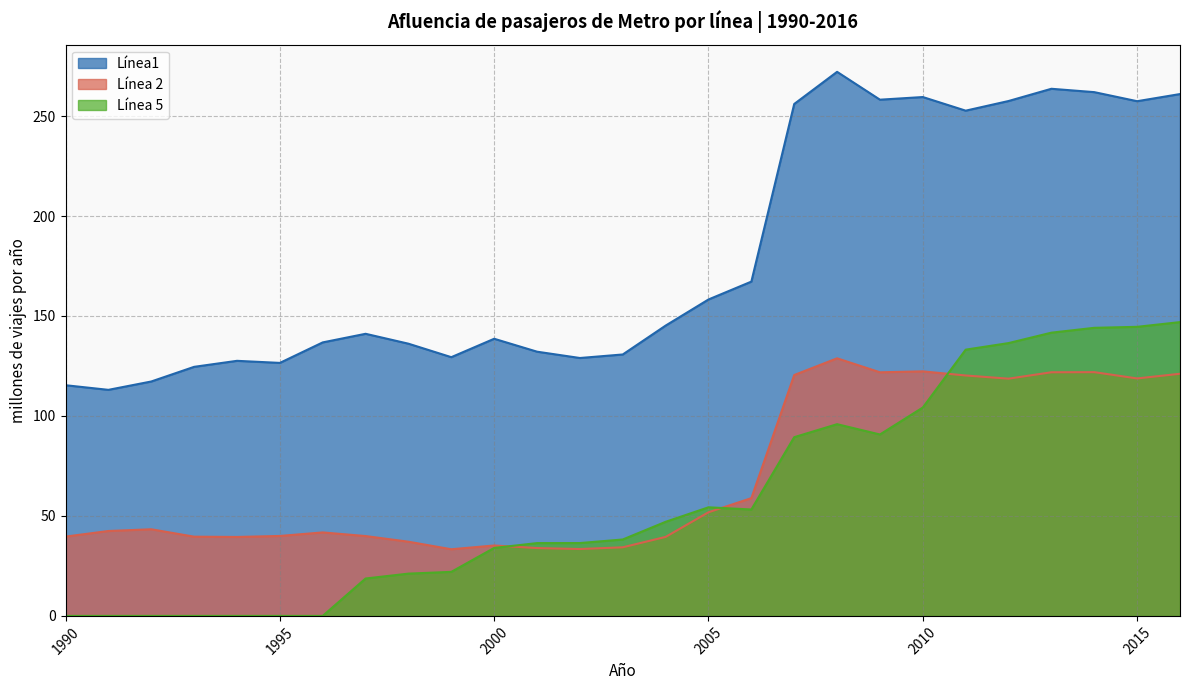

True or false: Línea 5 has a value of 25.8 at 2004.

False